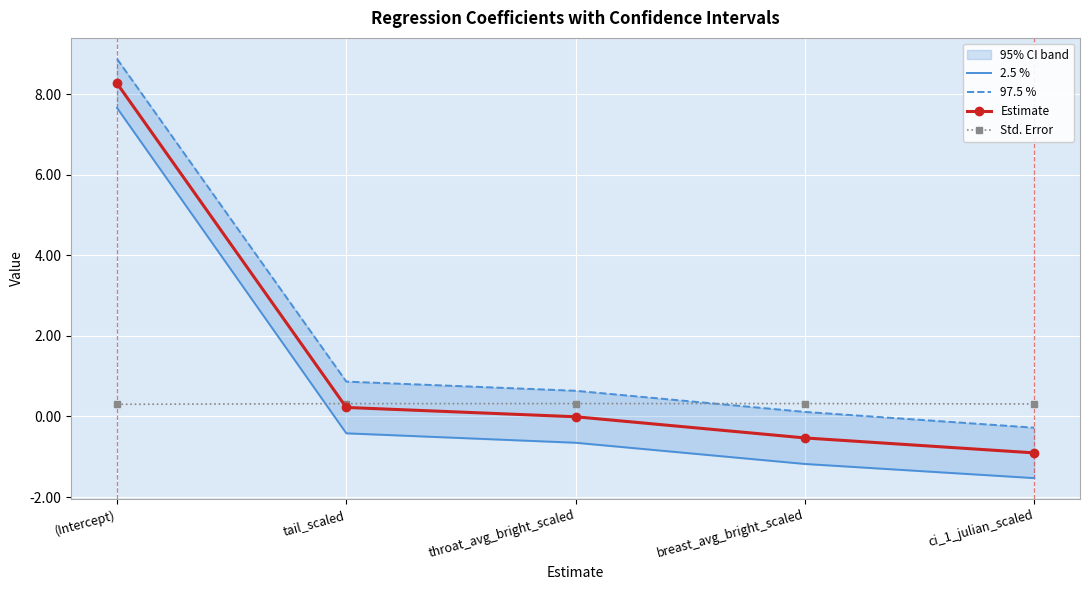

What is the value of the Estimate point at the 5th from the left?

-0.9